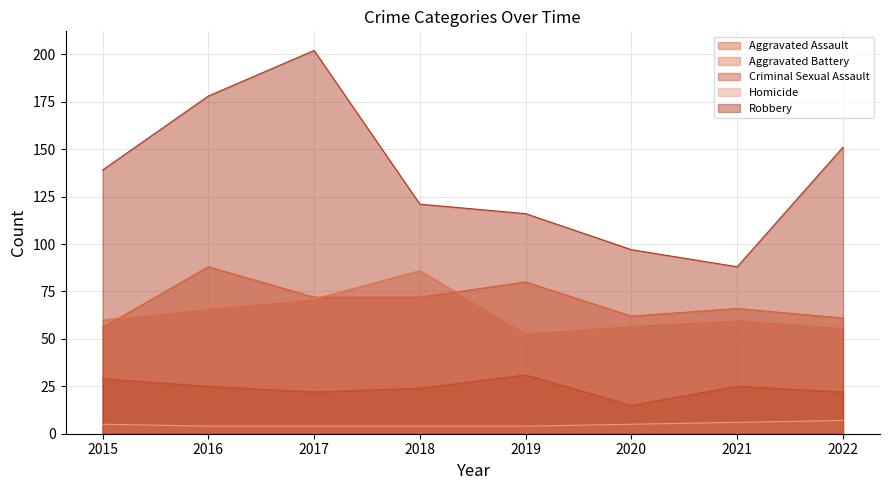

What is the difference between the highest and lowest values at 2022?

144